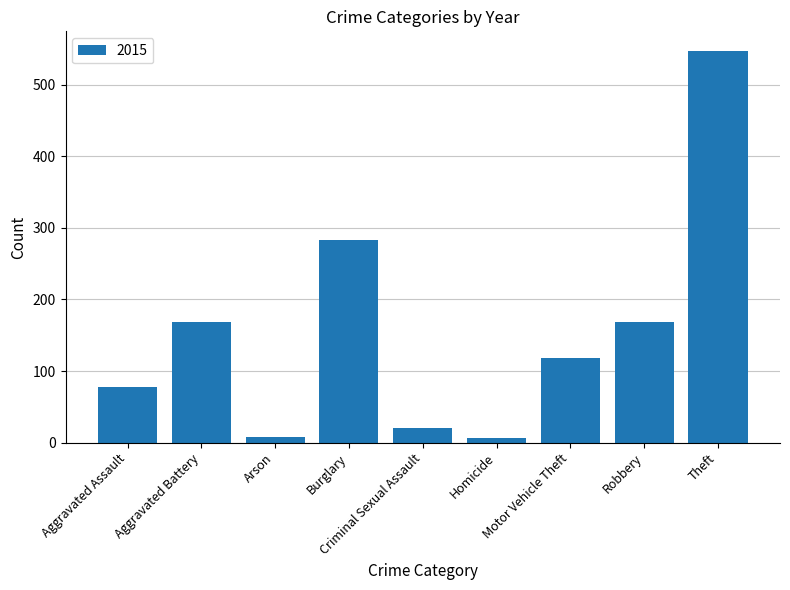

What is the average value?

155